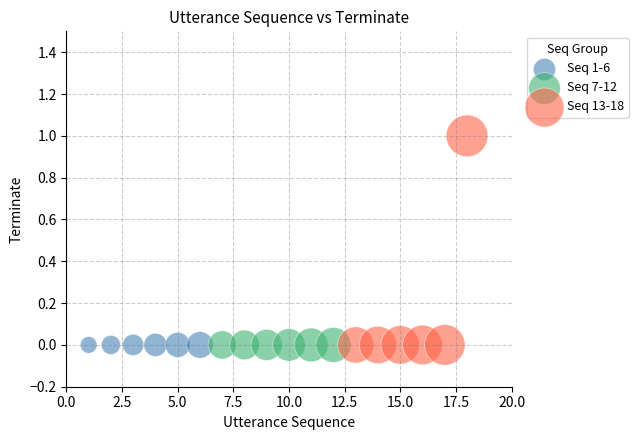

Which series reaches the maximum Y coordinate?

Seq 13-18